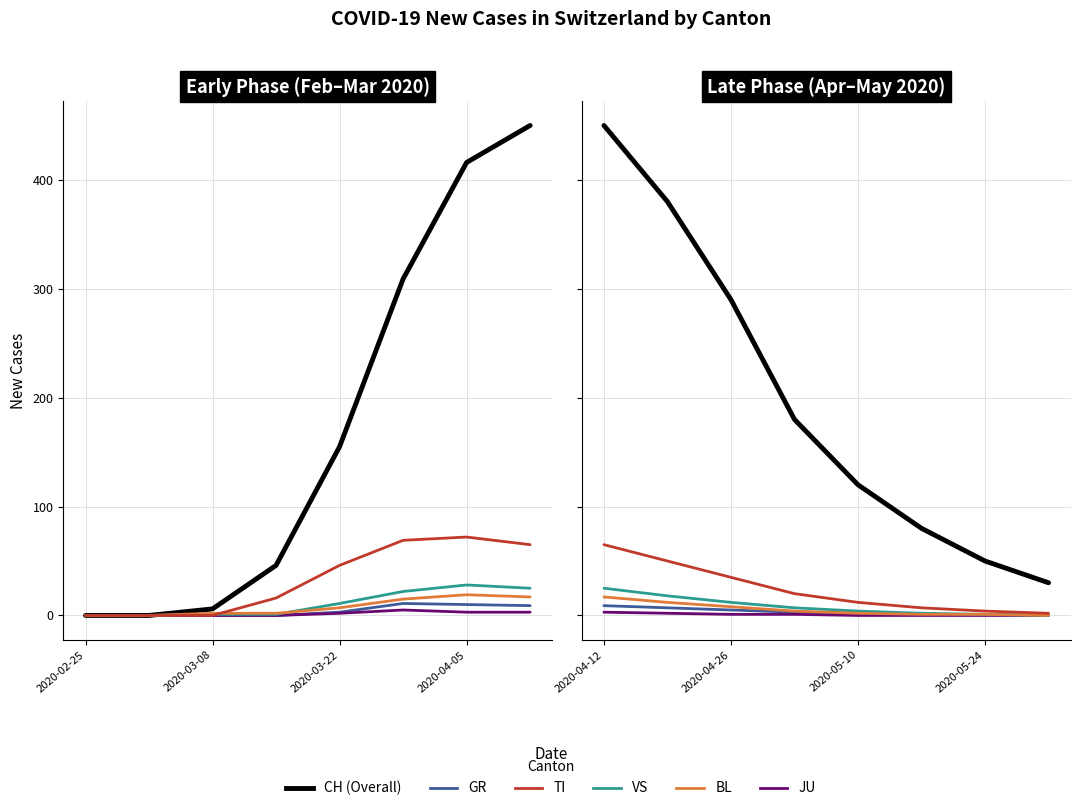

True or false: GR and TI intersect in this chart.

False